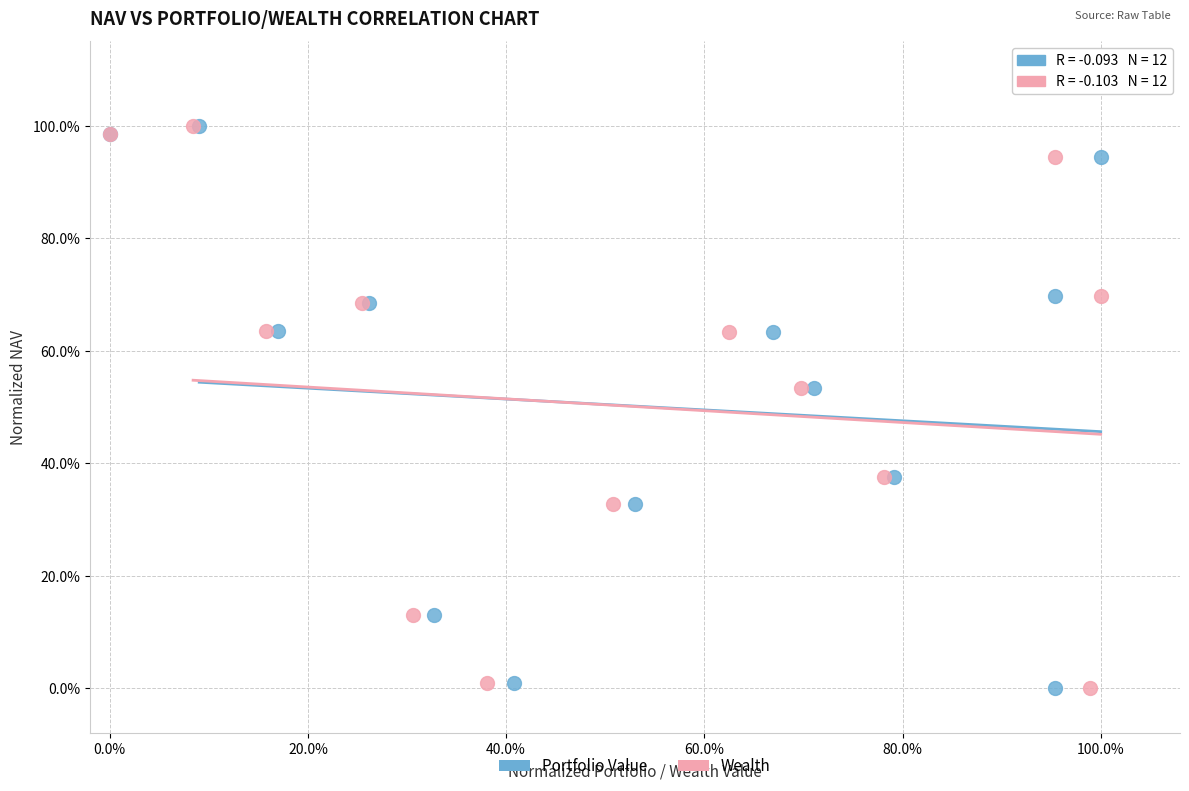

What are all the series names shown in the legend?

Portfolio Value, Wealth